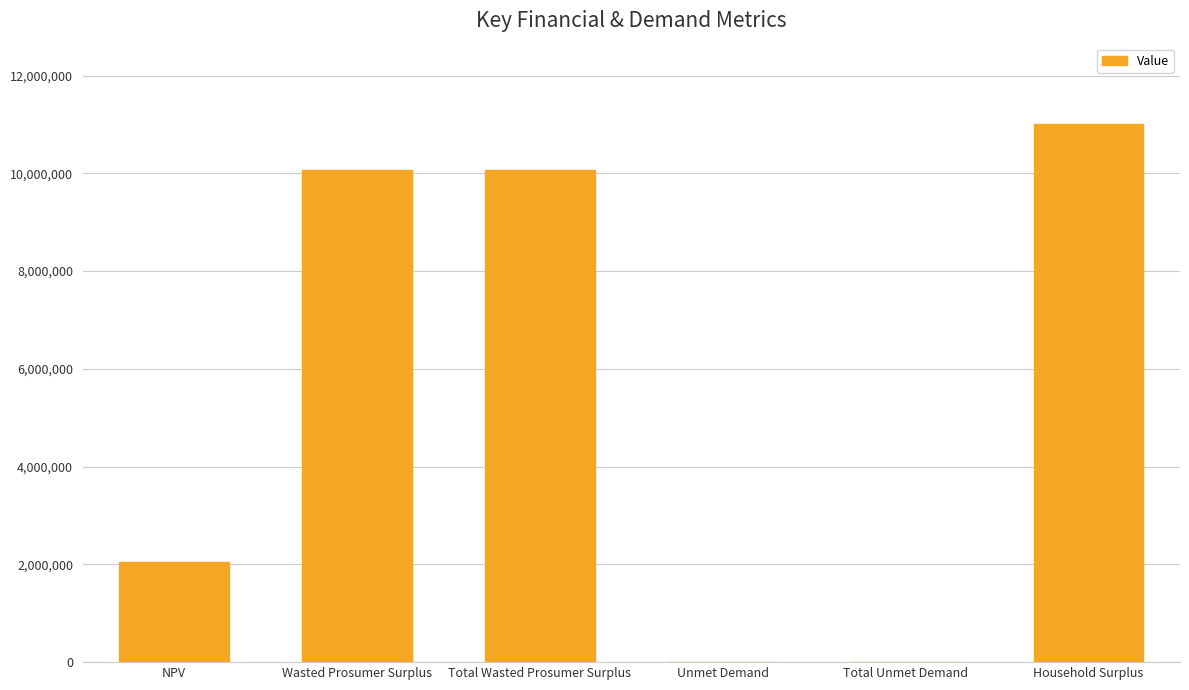

Reading left to right, extract all data points from this chart.

2049539.1	10058448.1	10058448.1	5176.2	5176.2	11002407.4